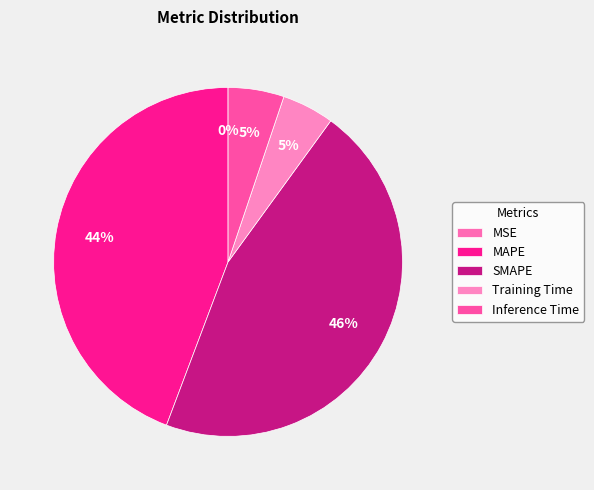

To the nearest percent, what is the average slice percentage?

20%